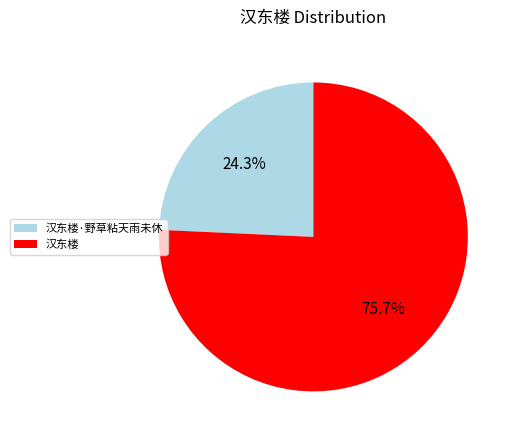

To the nearest percent, what is the difference between the 汉东楼·野草粘天雨未休 and 汉东楼 slice percentages?

51%